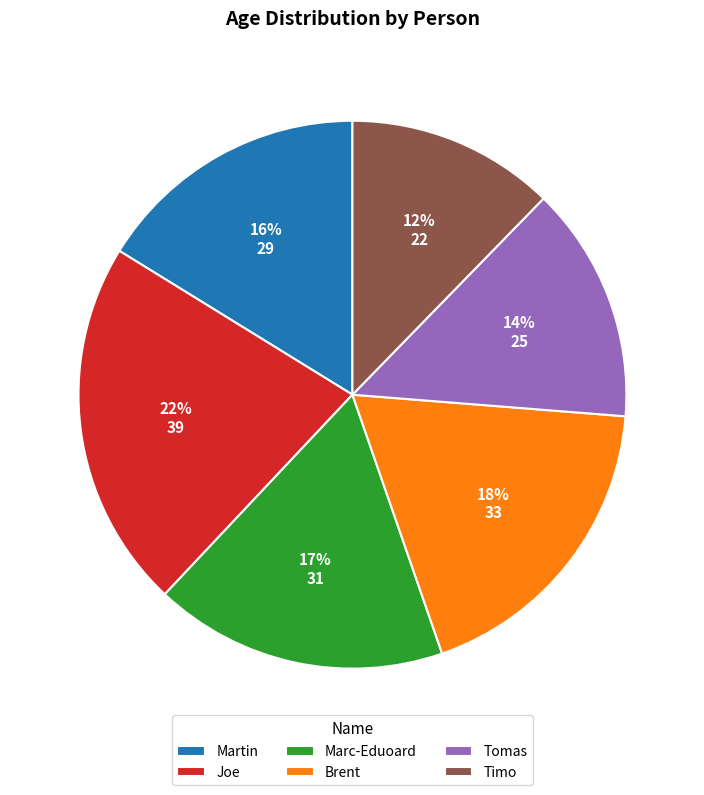

Which slice is the largest?

Joe